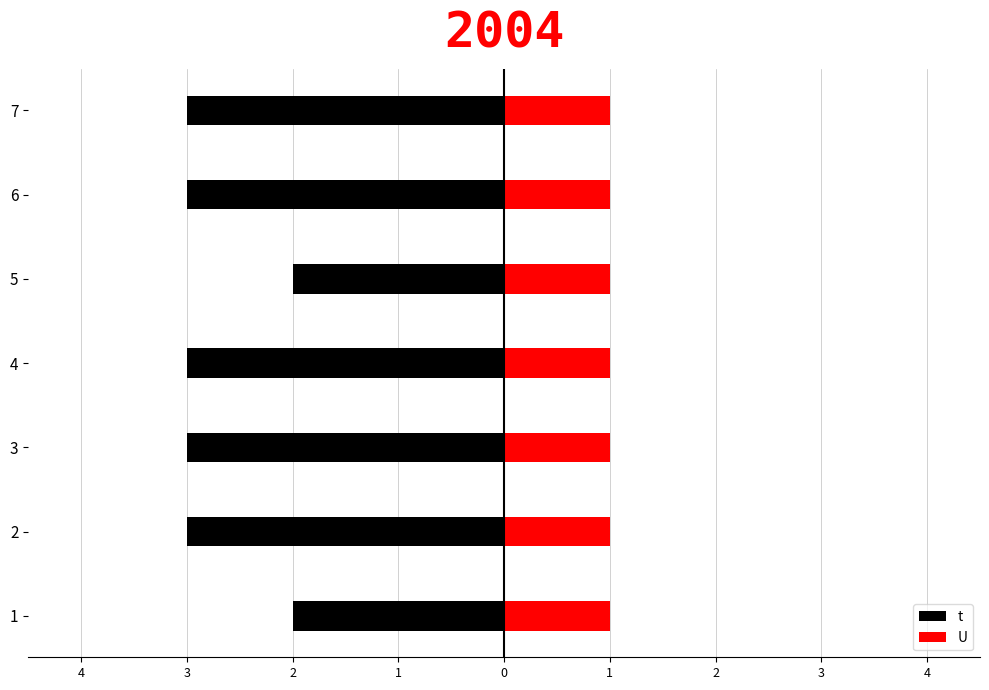

The t series shows -3.5 at 1. True or false?

False